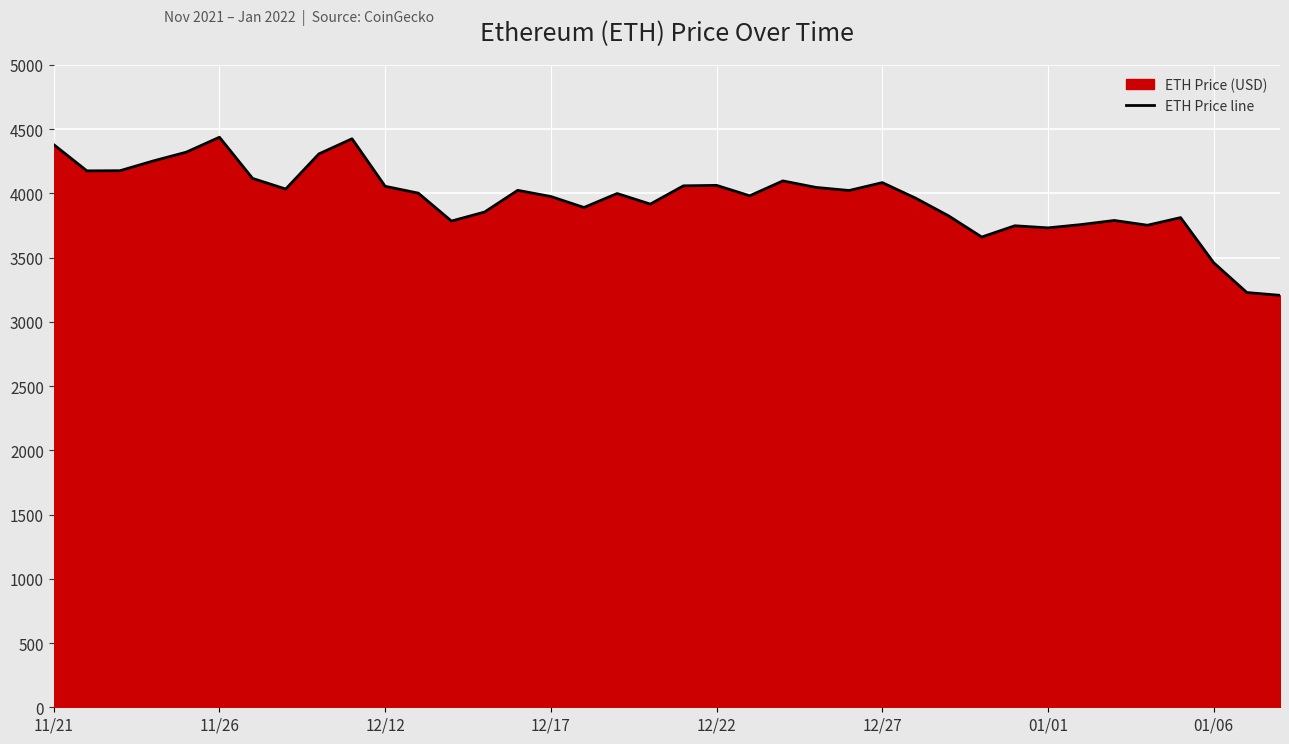

What is the smallest value displayed?

3206.9